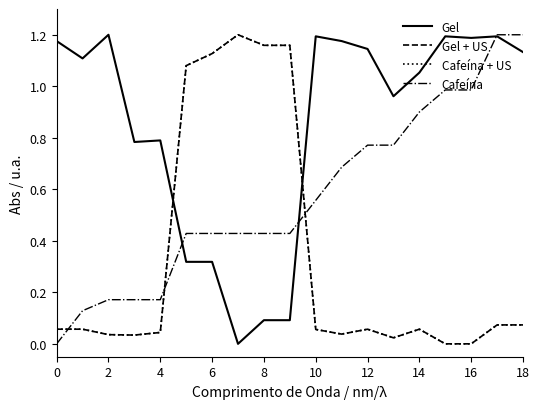

True or false: Cafeína has more than 2 interior local peaks.

False